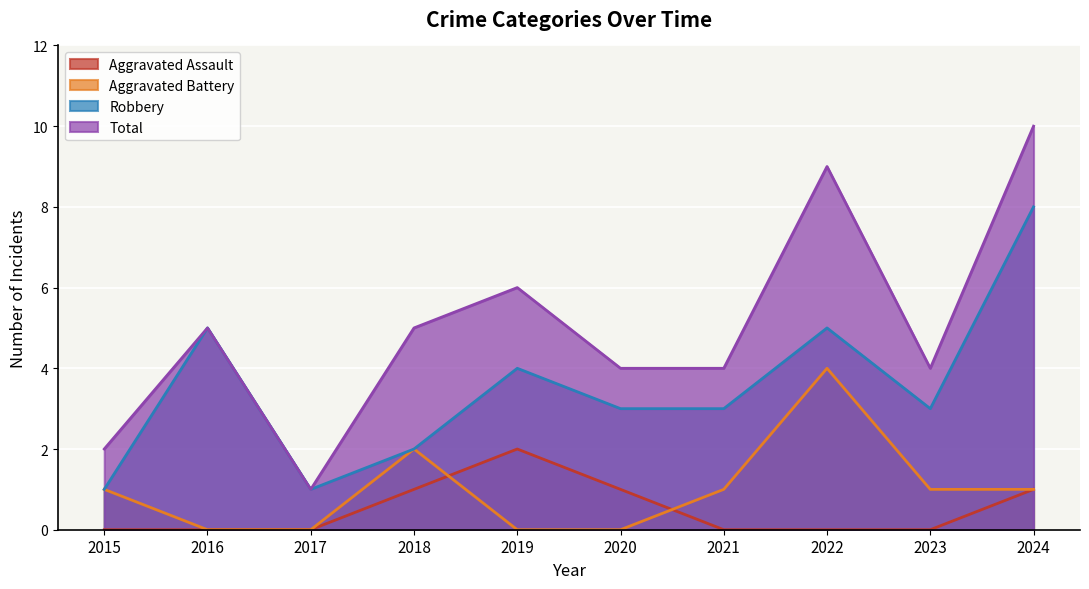

Which category has the highest value in the Aggravated Battery series?

2022